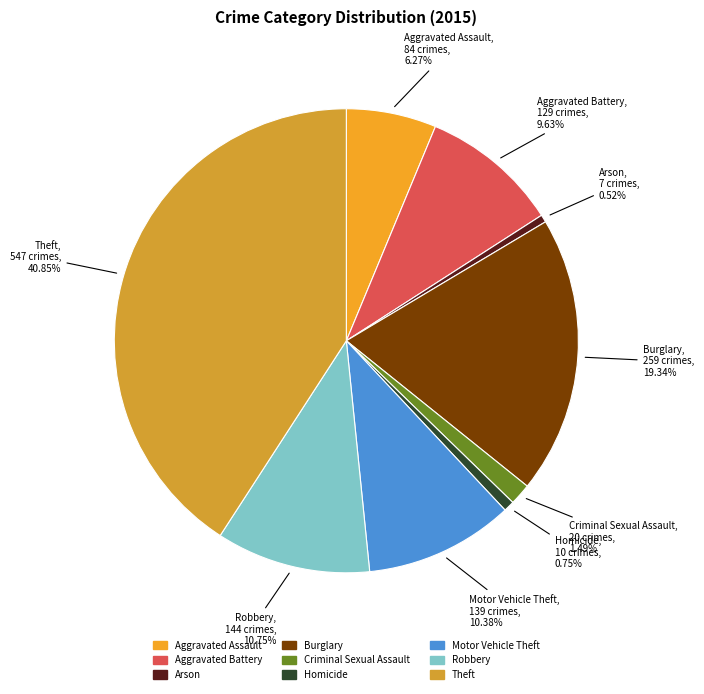

Which has a higher value, Theft or Aggravated Battery?

Theft